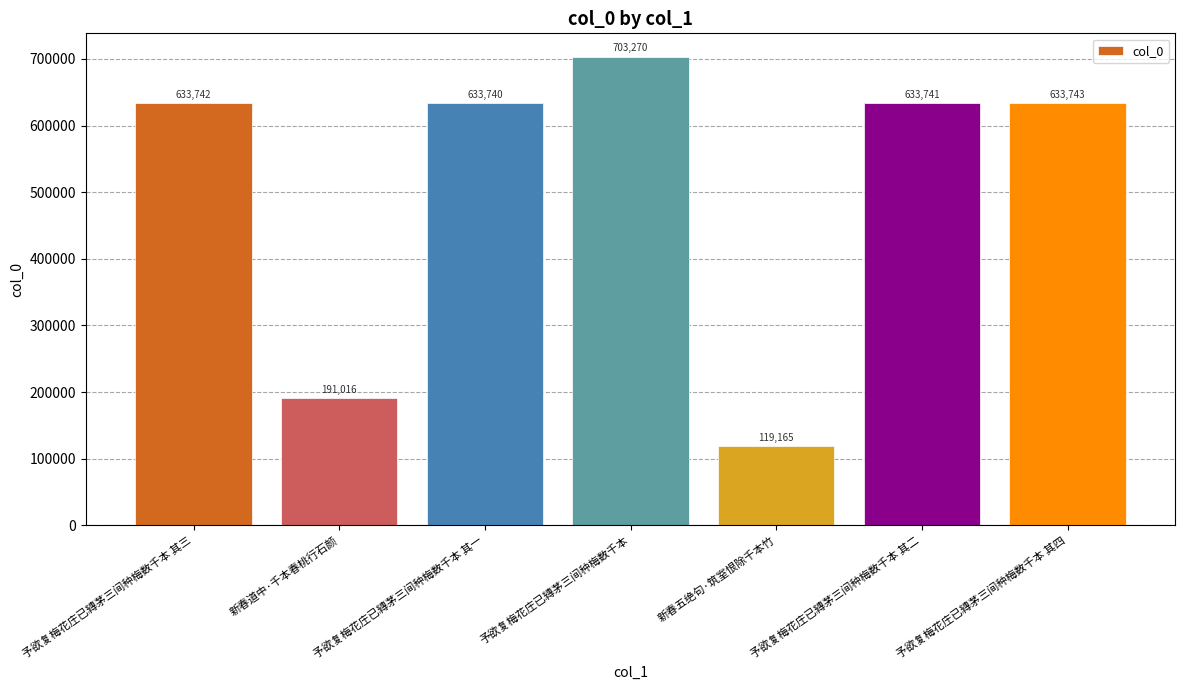

What is the label of the 7th bar from the right?

予欲复梅花庄已縳茅三间种梅数千本 其三